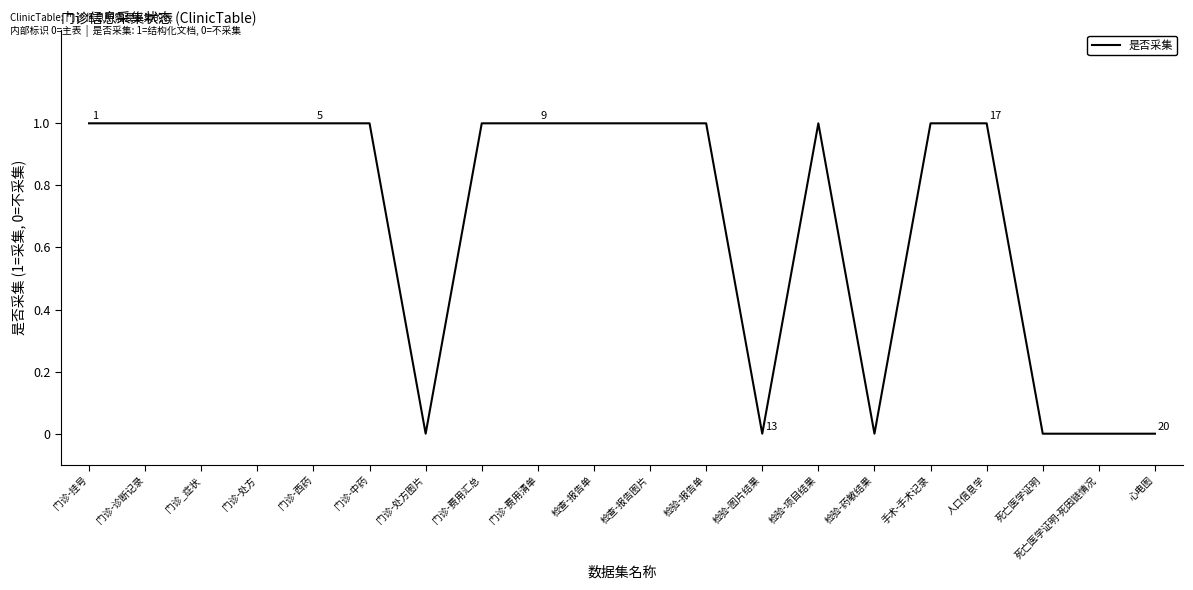

Between 门诊-西药 and 门诊-处方图片, which is larger?

门诊-西药